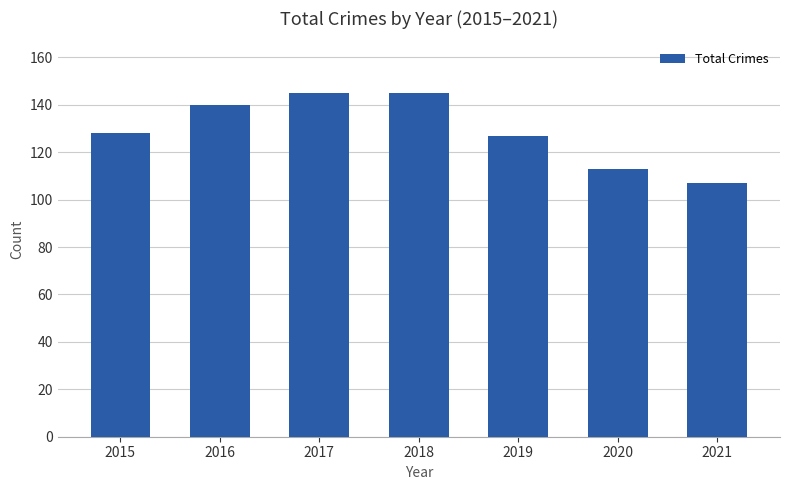

What is the change in value from 2015 to 2021?

-21